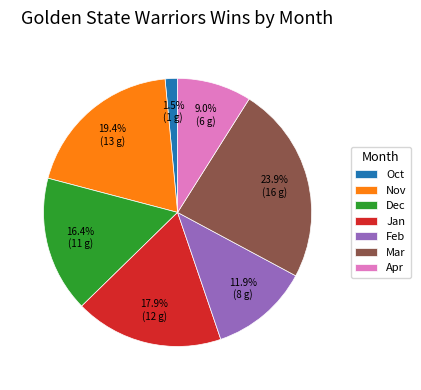

Is it true that Apr is 9% of the pie?

True